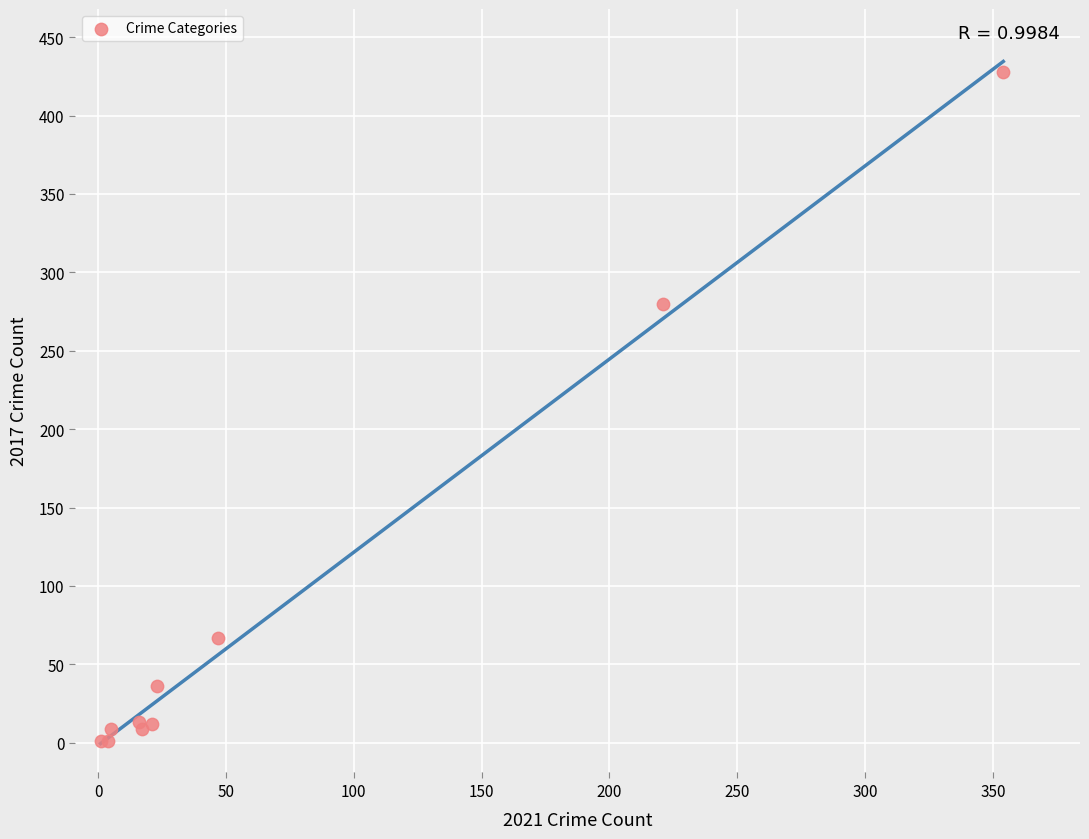

What Y value in the scatter plot is closest to 214?

280